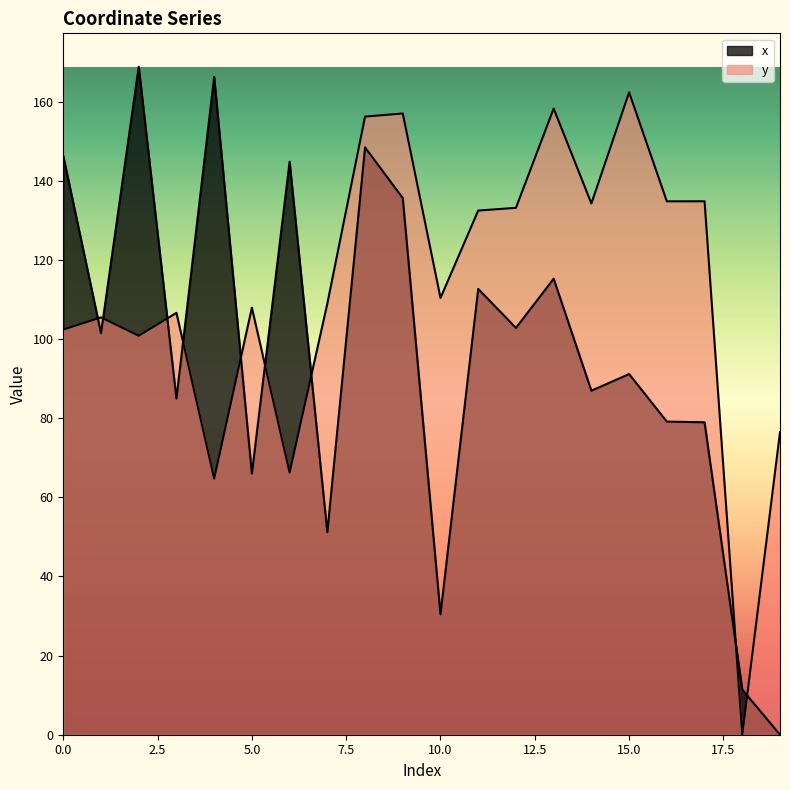

Reading right to left, extract all data points from this chart.

x: 0.0	11.4	79.0	79.1	91.1	86.9	115.2	102.8	112.7	30.4	135.6	148.4	51.2	144.8	66.0	166.3	85.0	168.8	101.5	146.3
y: 76.4	0.0	134.8	134.8	162.3	134.3	158.2	133.2	132.5	110.4	157.0	156.2	108.9	66.2	107.9	64.7	106.6	100.8	105.5	102.4